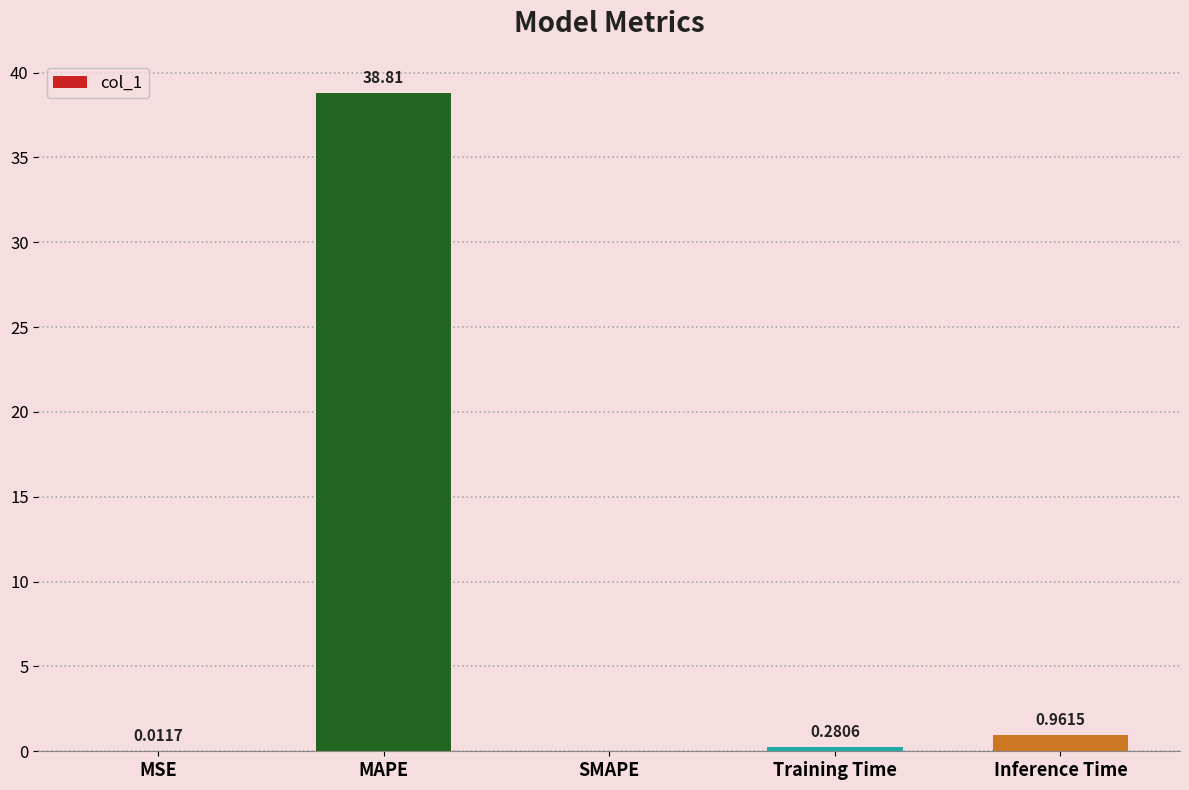

At which label is the value closest to 19?

Inference Time